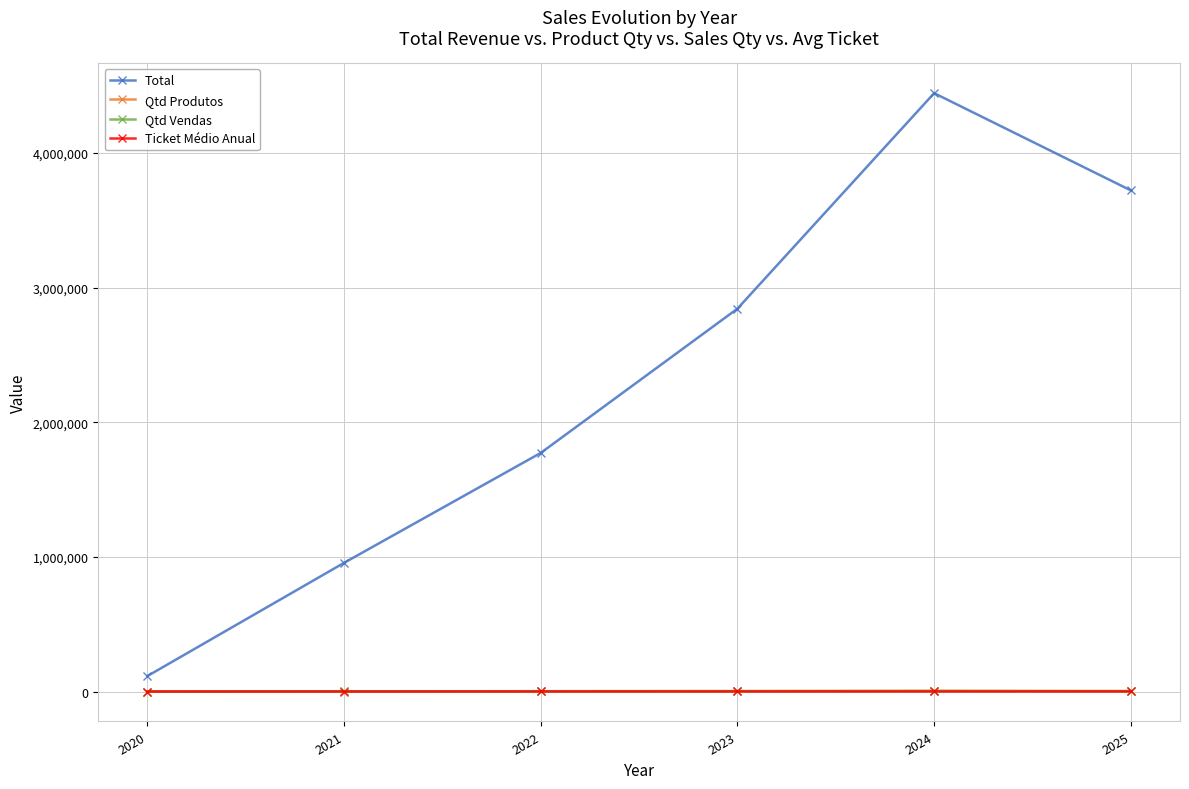

Does the chart have visible grid lines?

Yes